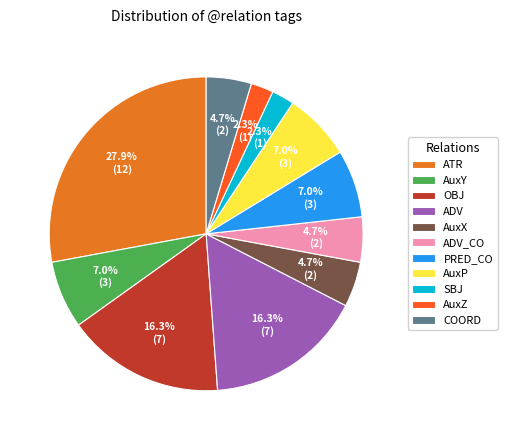

To the nearest percent, what portion does COORD represent?

5%